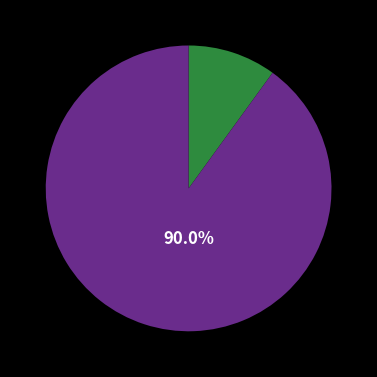

Does any single category account for the majority?

Yes